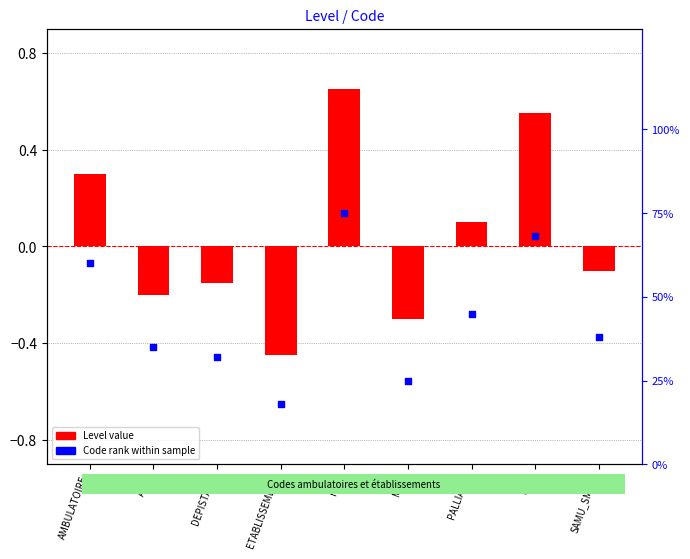

At which category is the sum across all series the highest?

HAD